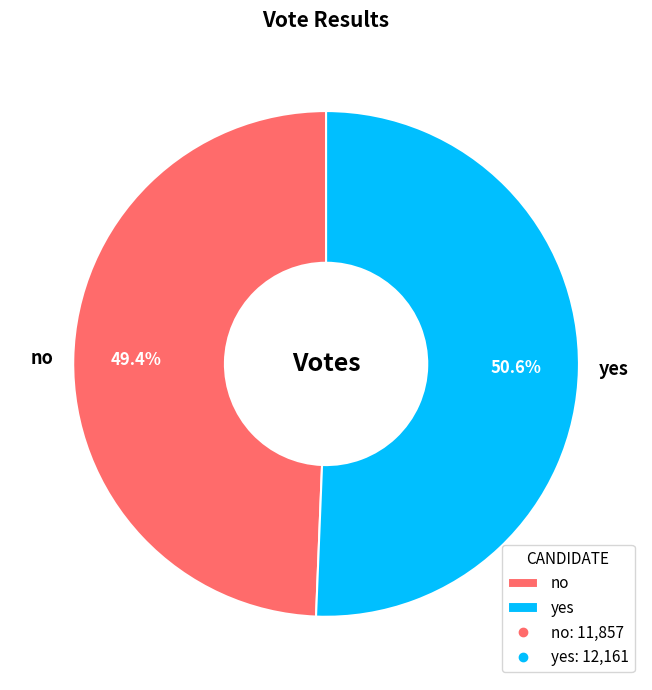

What is the largest slice in the pie chart?

yes